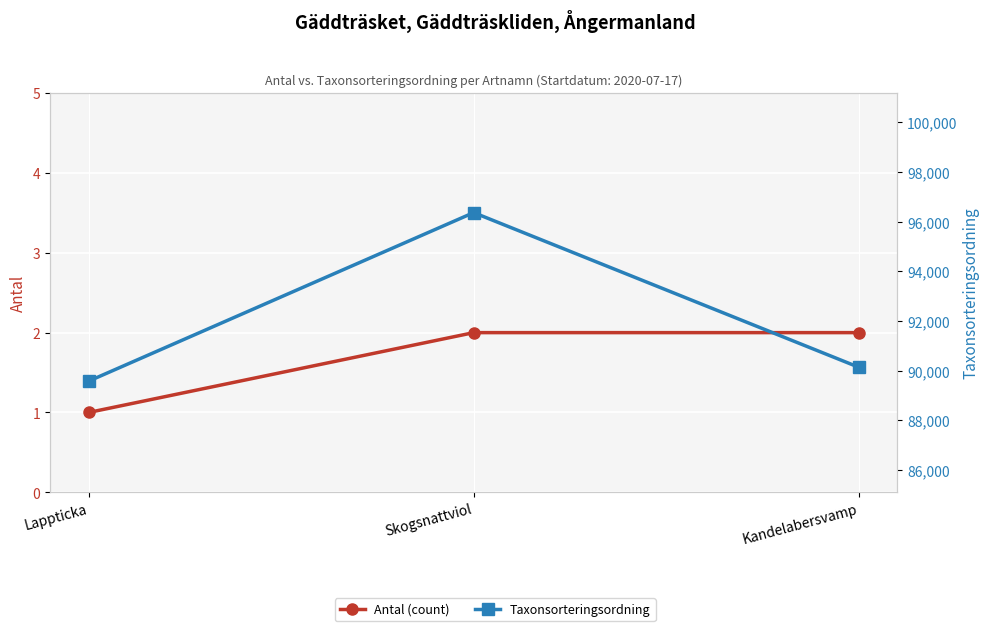

Is the value of Taxonsorteringsordning at Skogsnattviol greater than the value of Antal (count) at Skogsnattviol?

Yes